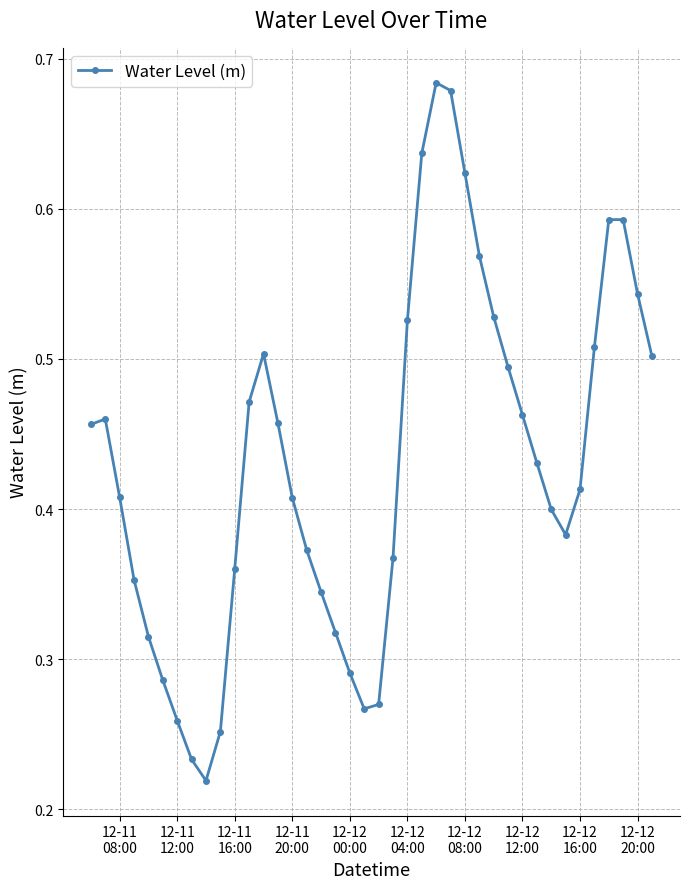

How many points are lower than both their immediate neighbors (excluding endpoints)?

3